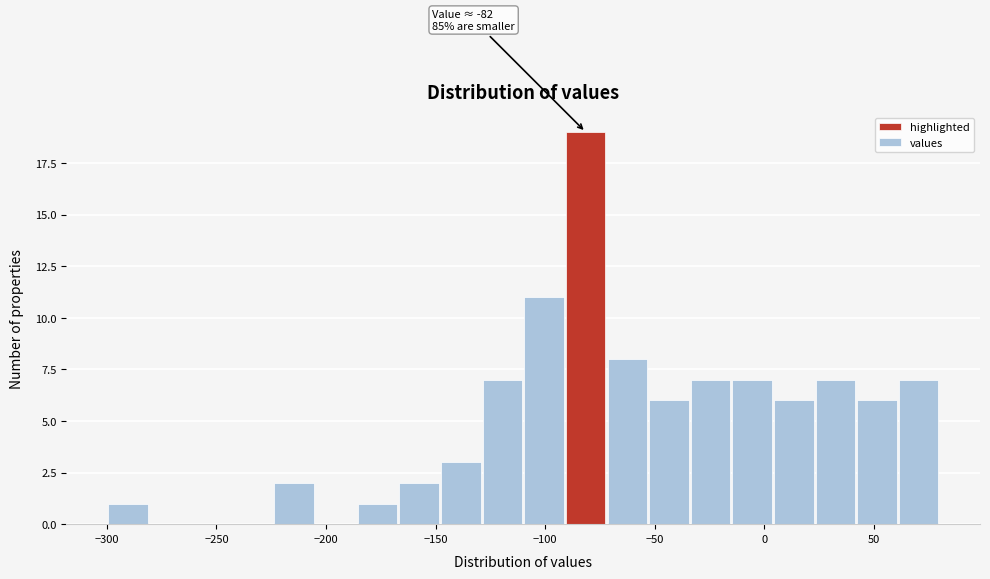

Read against the x-axis, roughly where is the centre of the tallest bar?

-80